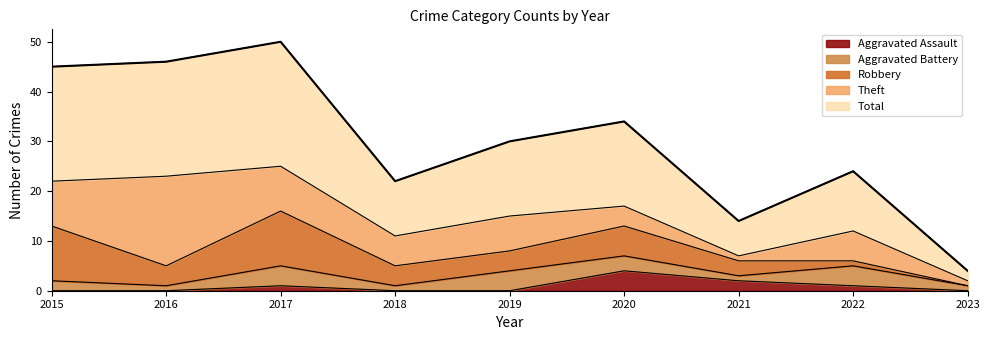

The Aggravated Assault series shows 0 at 2016. True or false?

True